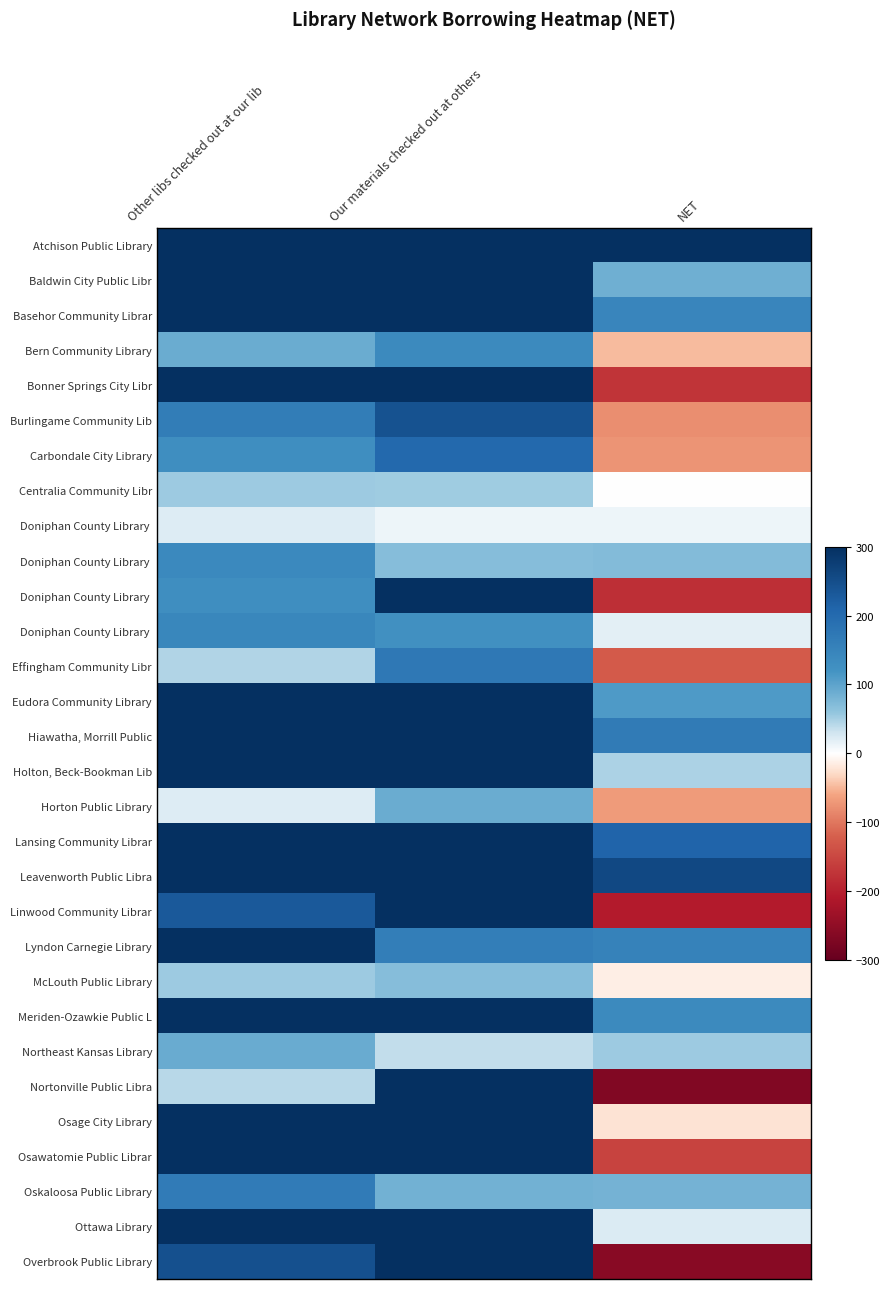

Between Other libs checked out at our lib and NET, which is larger?

Other libs checked out at our lib